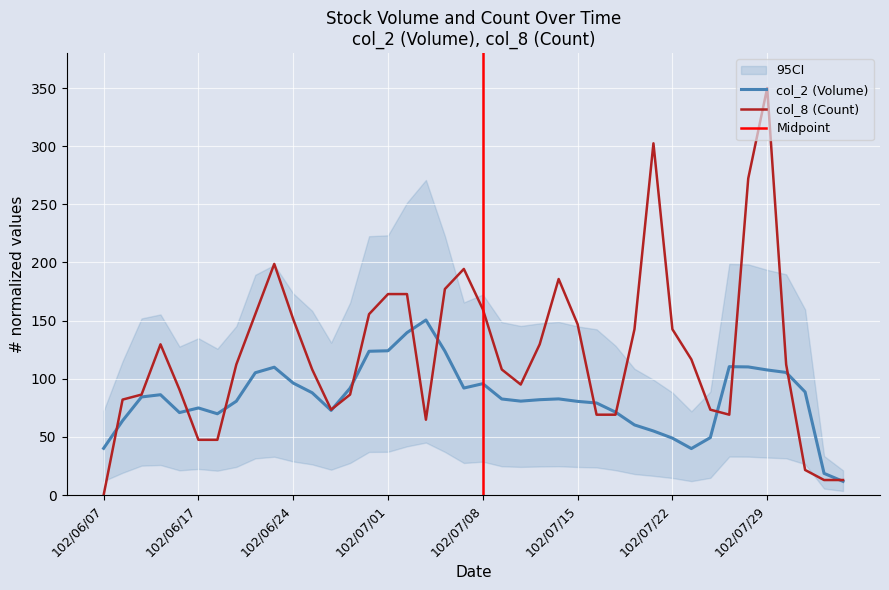

How many data points are above 112?

21